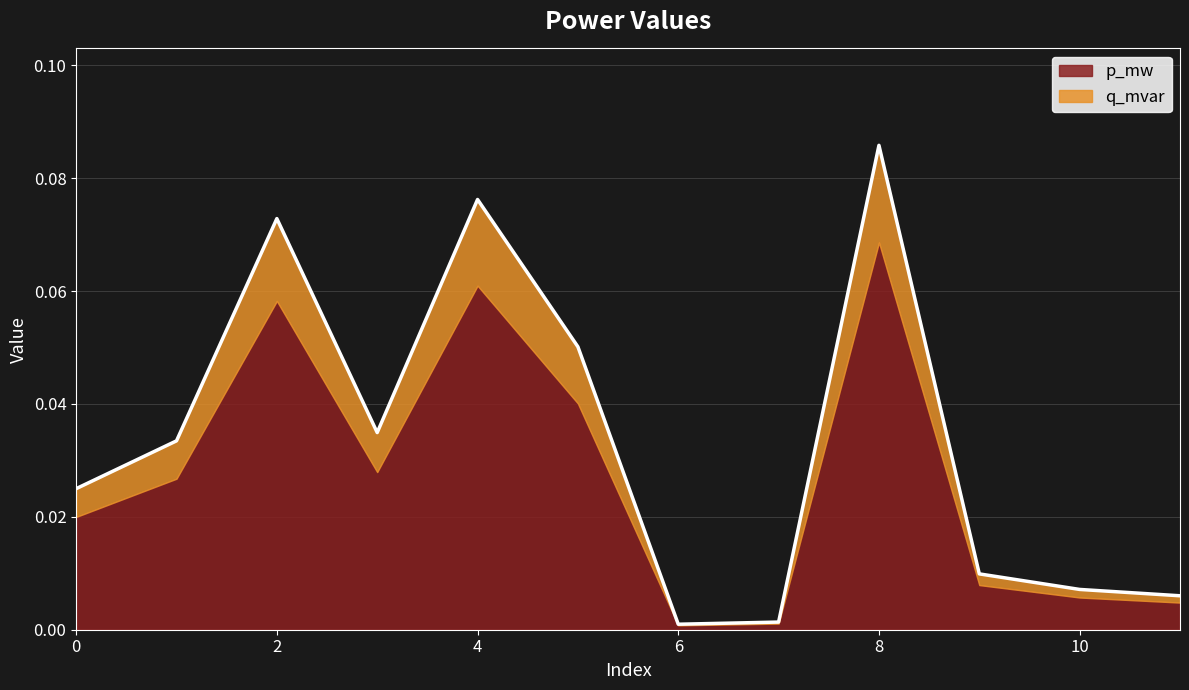

At which category does the data reach its first local valley?

3